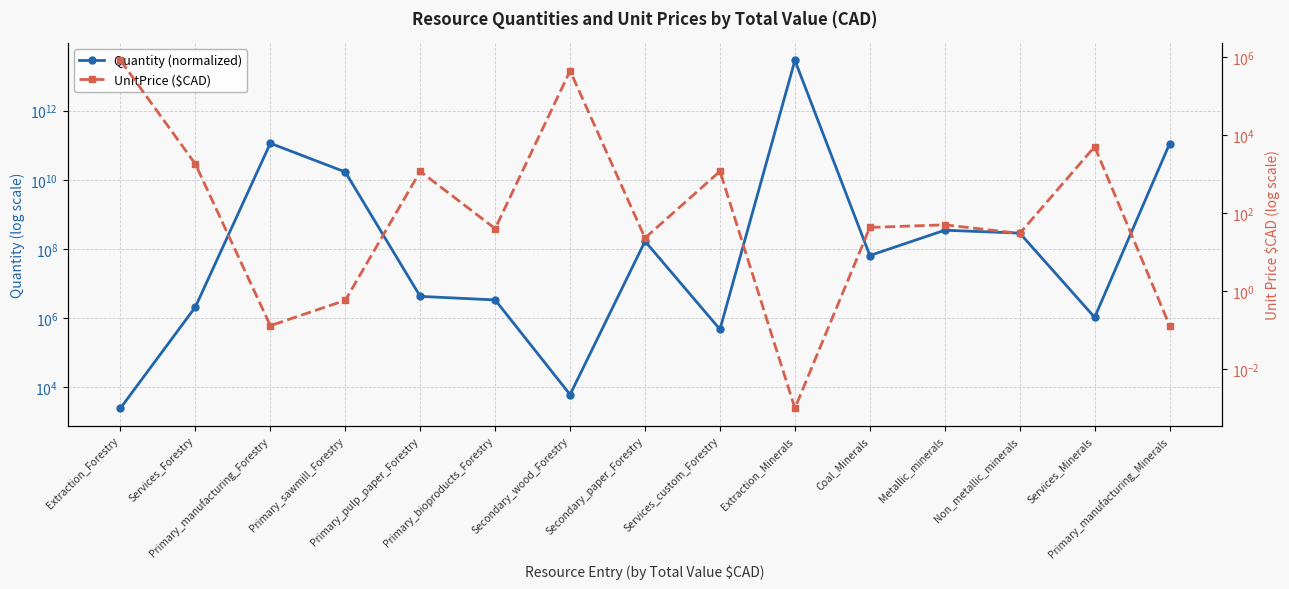

What is the label of the 12th point from the right?

Primary_sawmill_Forestry